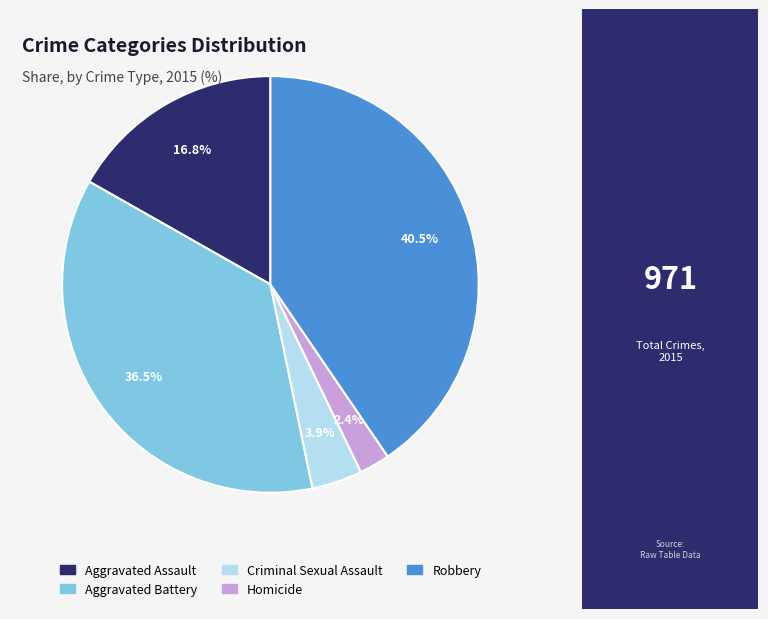

Do Robbery and Criminal Sexual Assault together represent more than half of the pie?

No